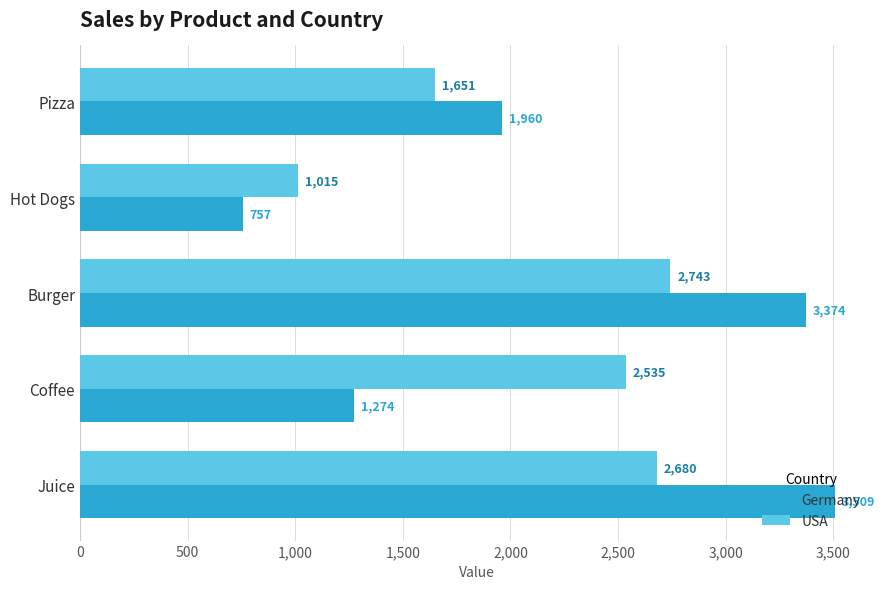

Which series has the largest total across all categories?

Germany